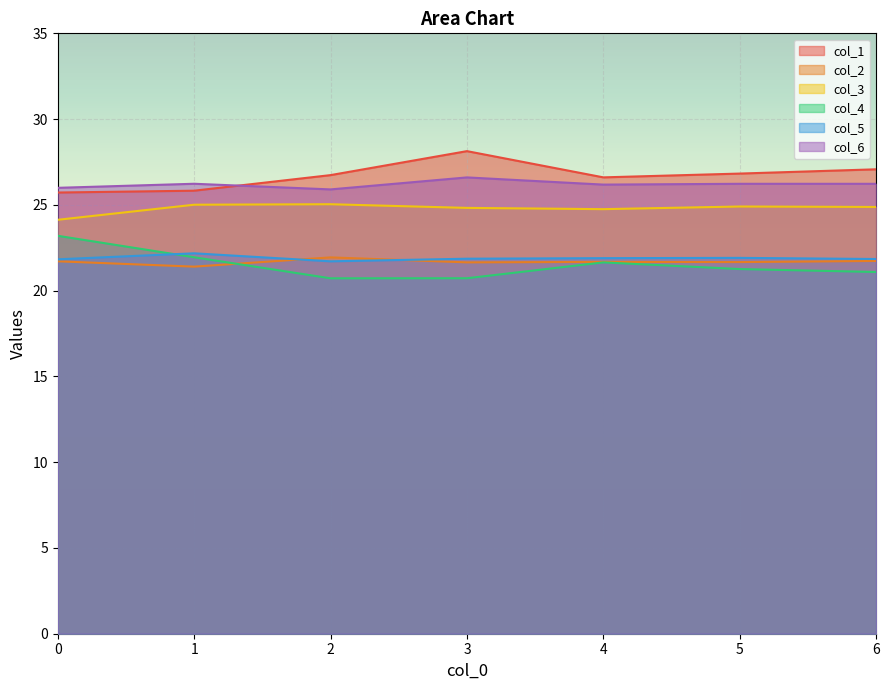

What is the value of the col_2 point at the 5th from the left?

21.7